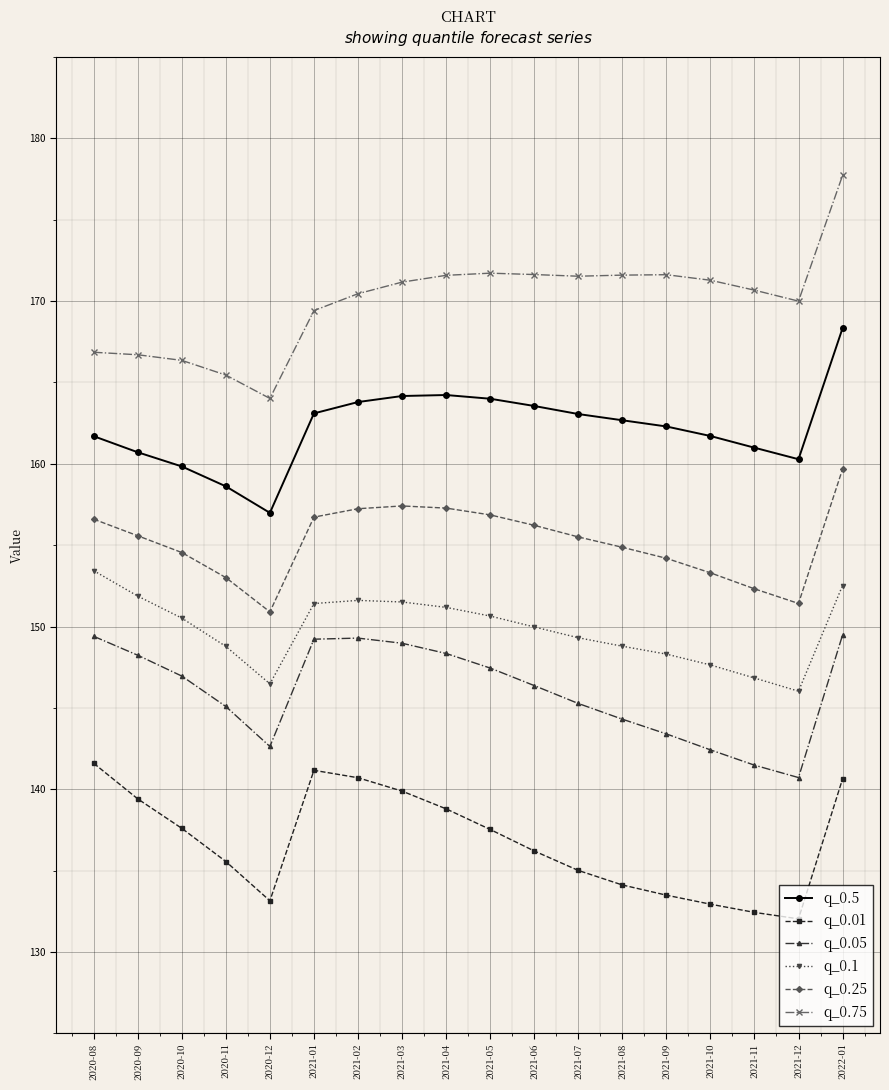

What is the sum of the q_0.01 values at 2020-12 and 2021-03?

273.0